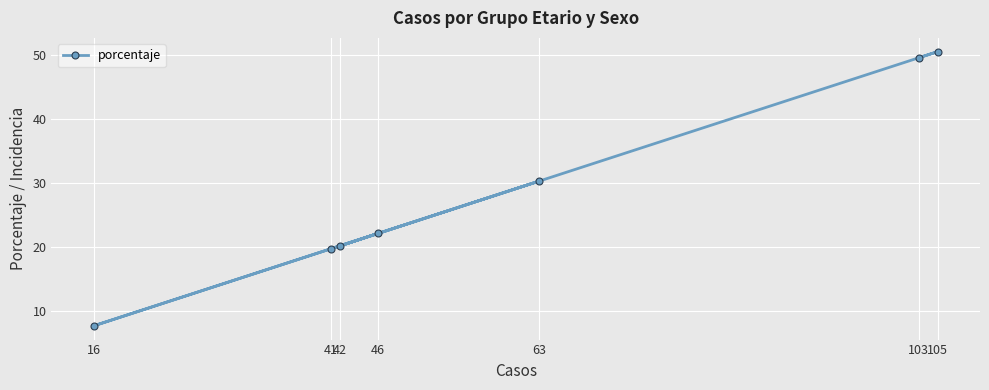

What is the sum of all values?

200.0